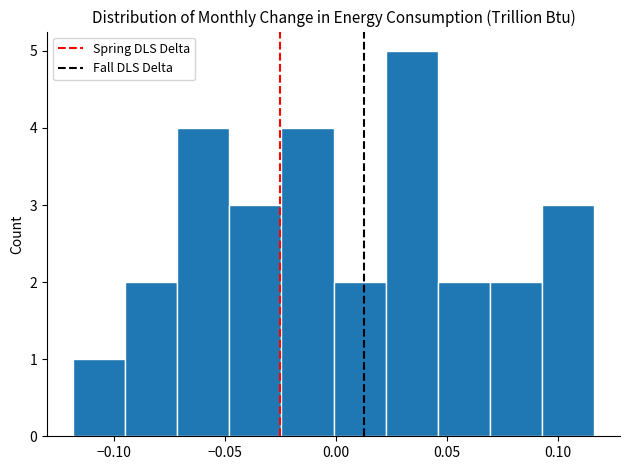

How tall is the bar that spans 0.000 to 0.020 on the x-axis? Neither the bar edges nor the heights are printed on the chart, so give them approximately, as read against the axes.

2